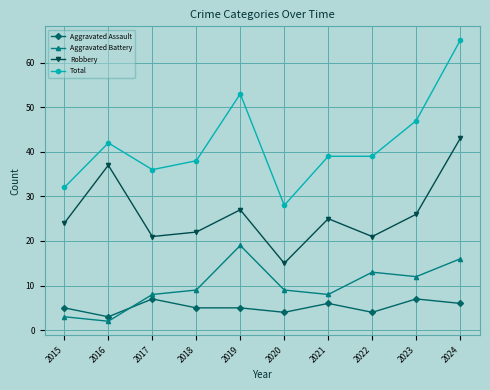

At which category does Aggravated Assault reach its first local valley?

2016